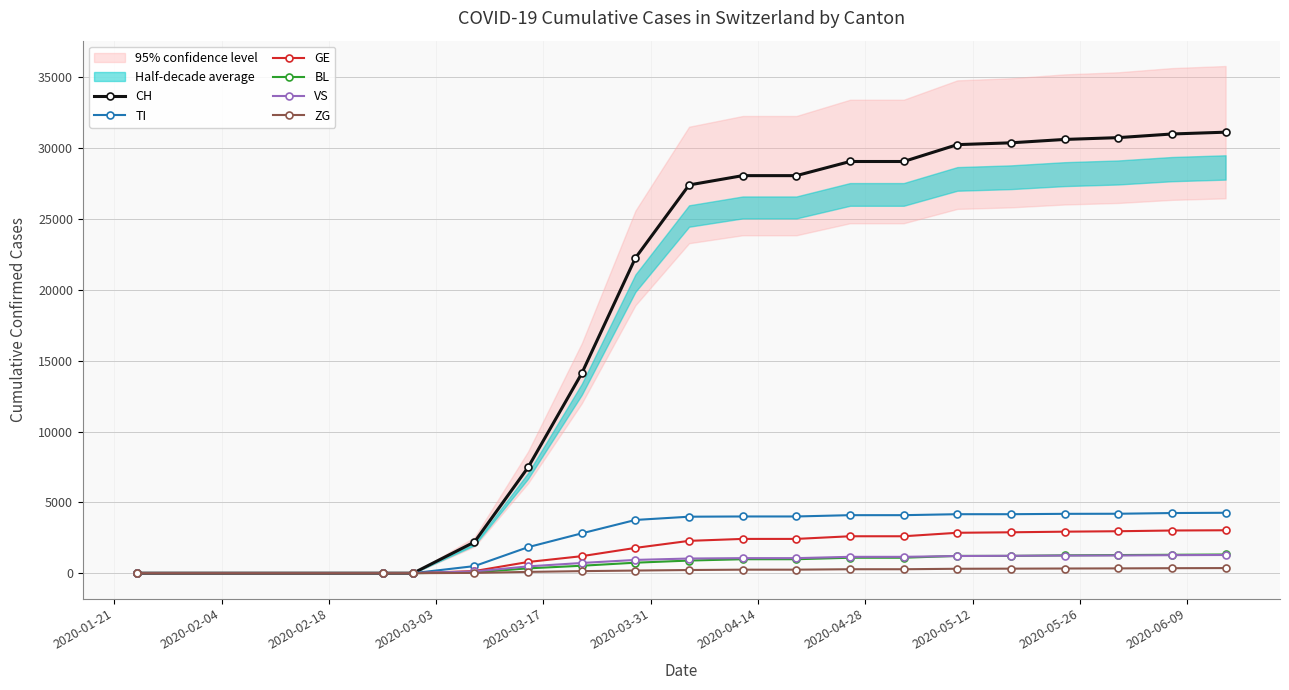

What is the sum of all GE values?

33925